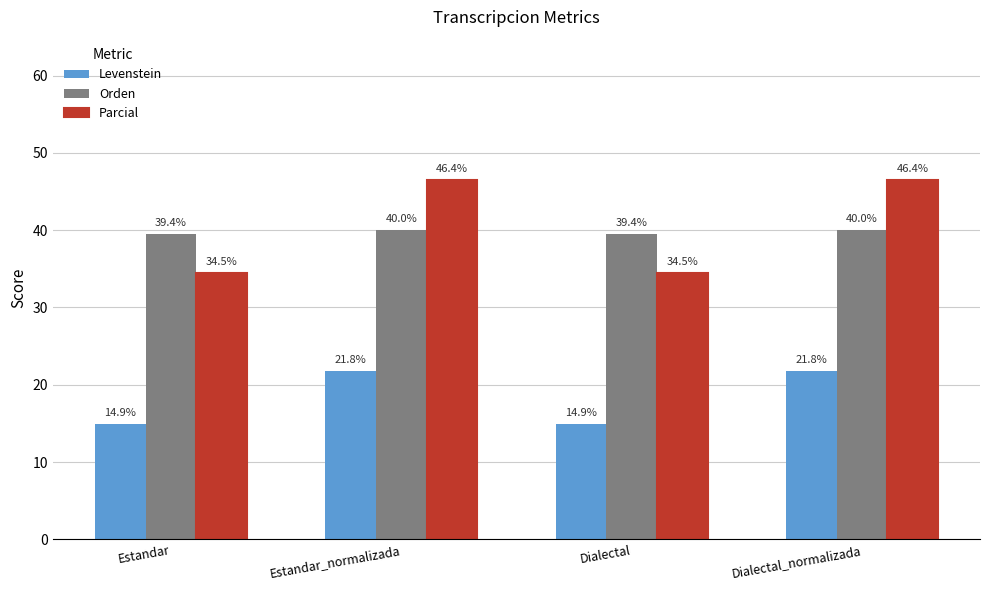

What is the label of the 2nd bar from the right?

Dialectal